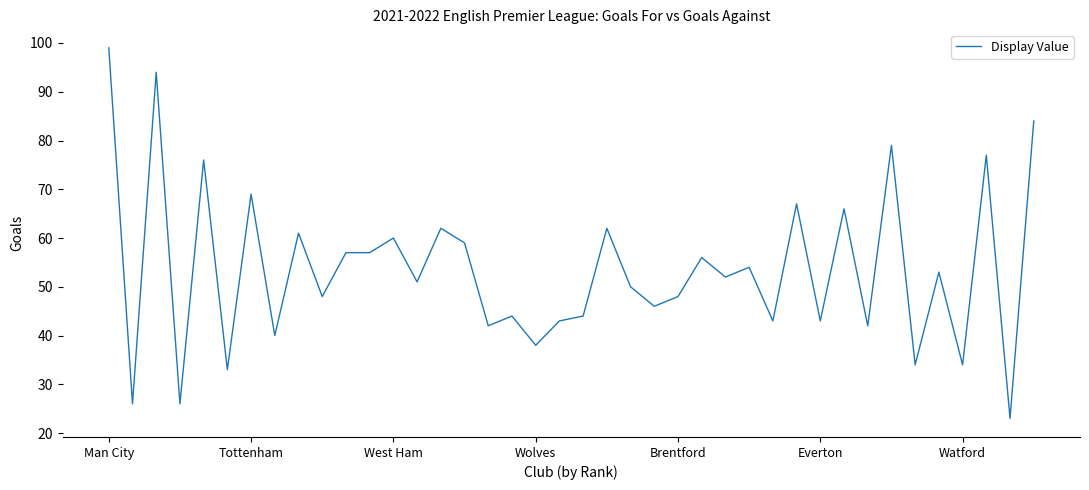

What is the smallest value displayed?

23